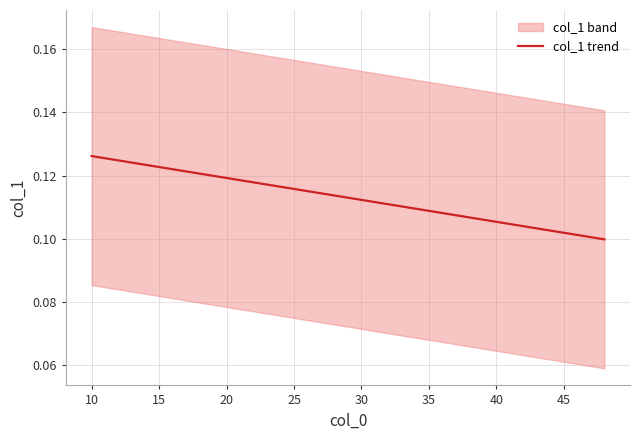

What is the approximate value at 45?

0.1